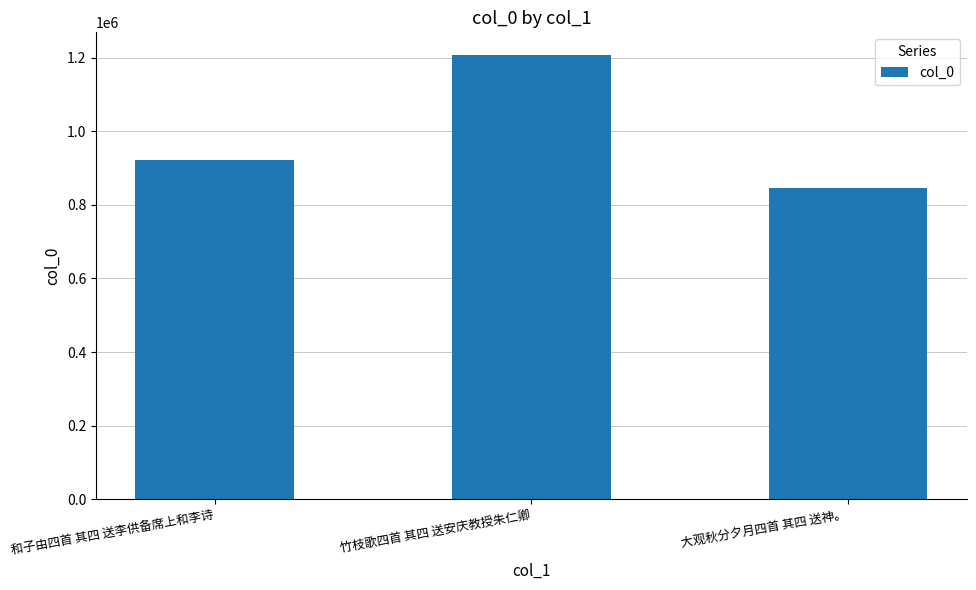

What is the greatest value displayed?

1208426